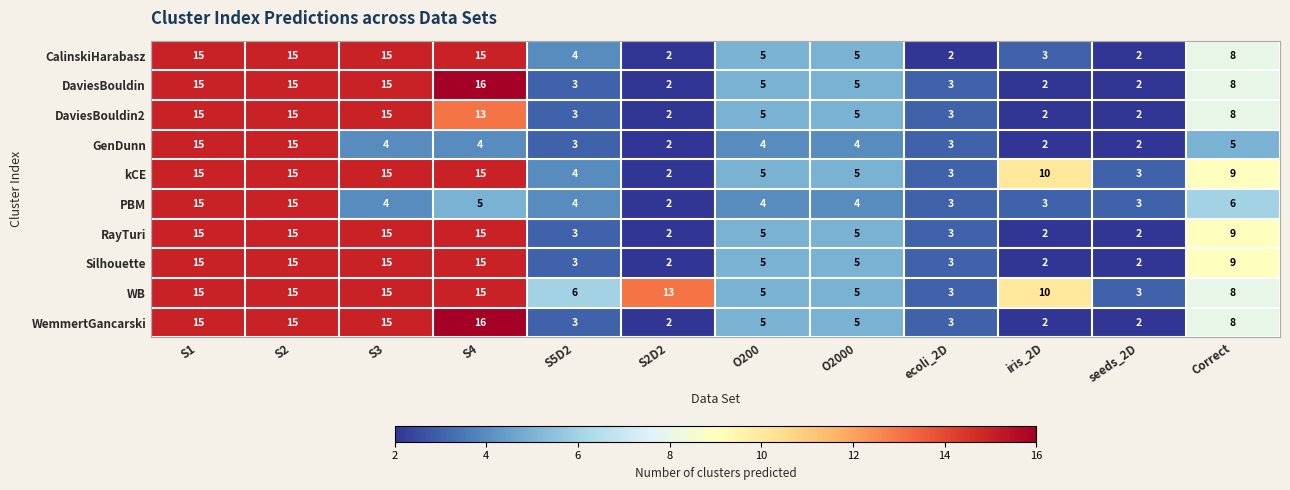

What is the difference between the maximum and minimum values in the kCE series?

13